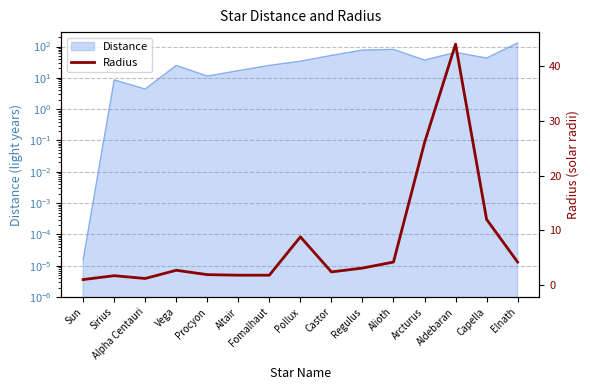

Where is the first local maximum?

Sirius